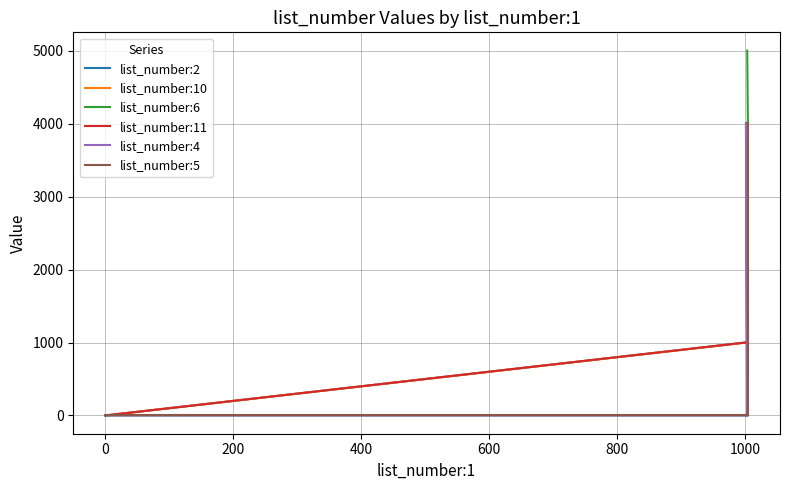

At how many categories does at least one series exceed 3593?

3